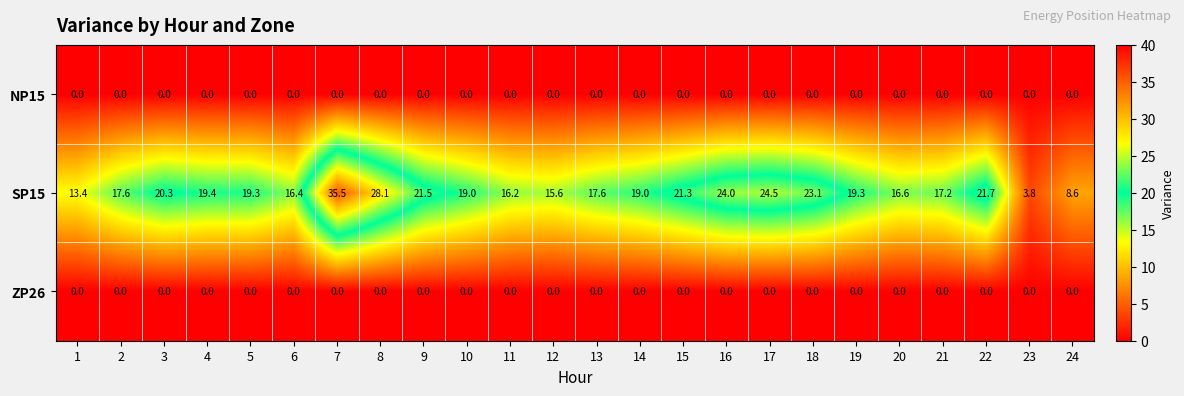

Which series has the largest total across all categories?

SP15